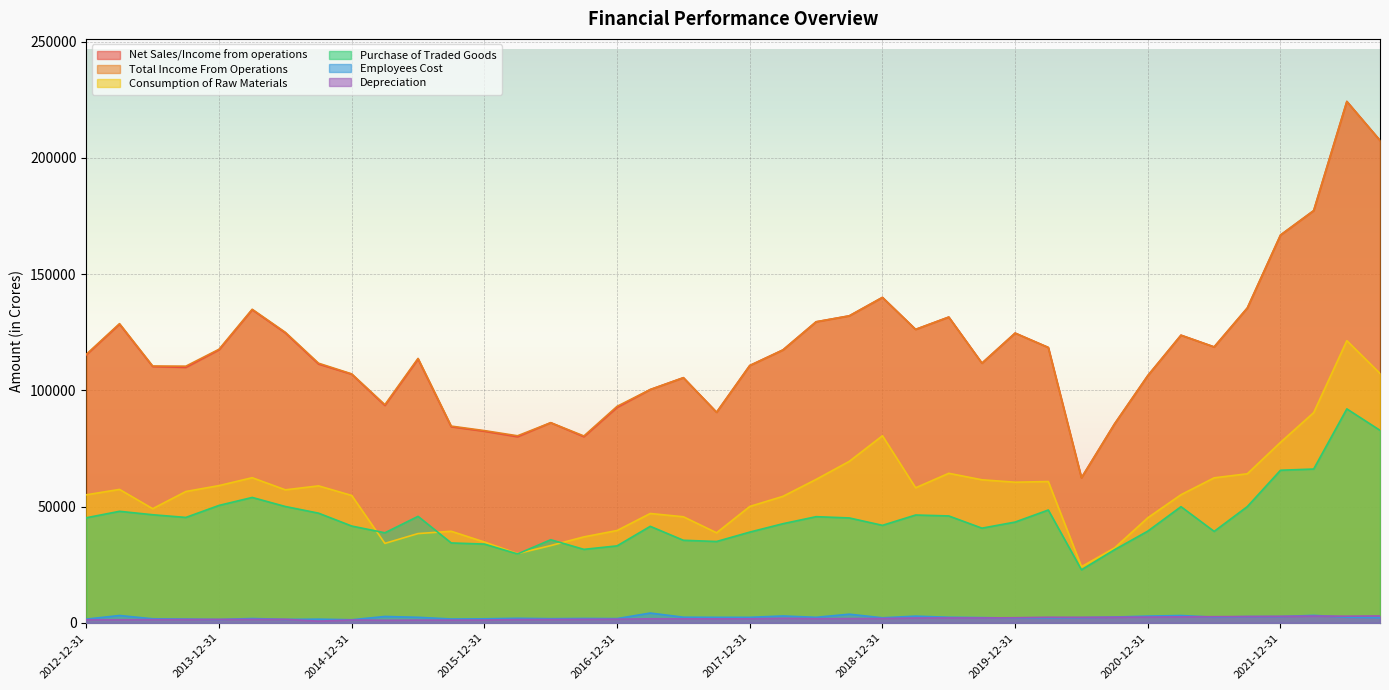

What is the sum of the Employees Cost values at 2018-03-31 and 2016-12-31?

4754.4